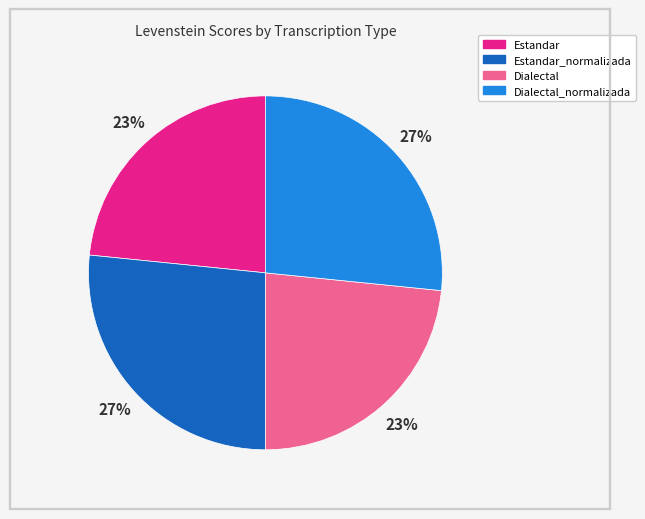

Approximately how many times larger is the value at Estandar_normalizada compared to Dialectal_normalizada?

1.0